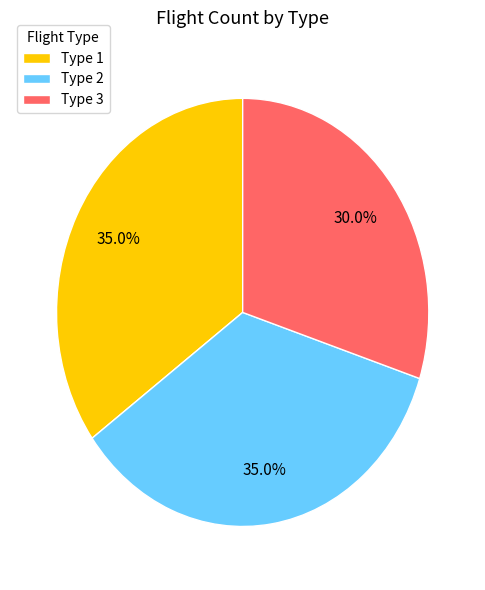

Between Type 2 and Type 3, which is larger?

Type 2